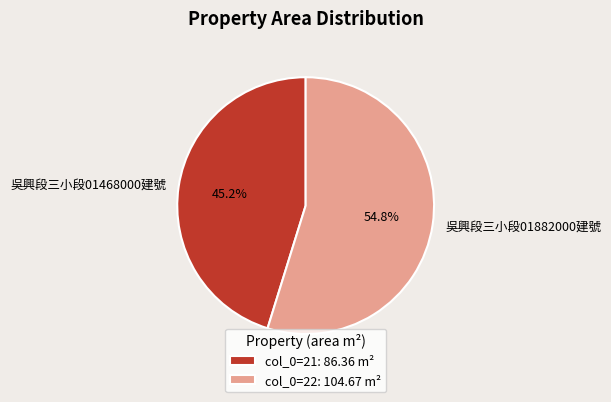

How many slices are in this pie chart?

2